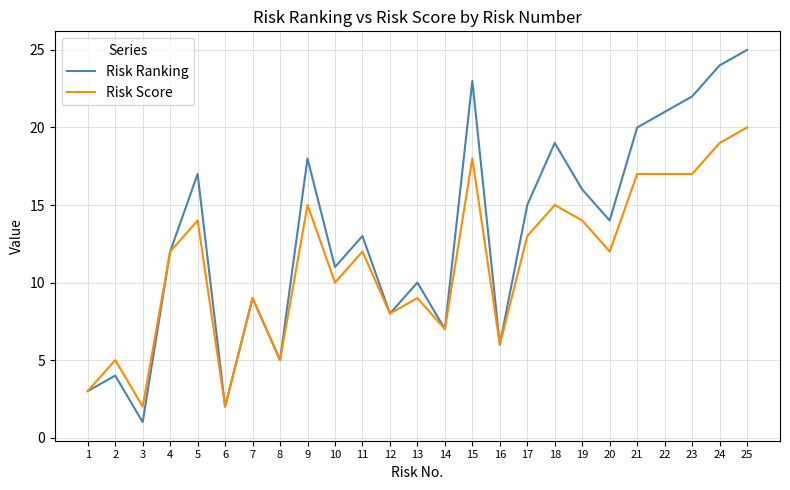

Which category has the lowest value in the Risk Ranking series?

3